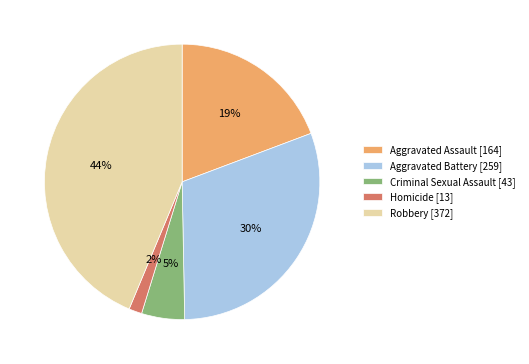

What is the largest slice in the pie chart?

Robbery